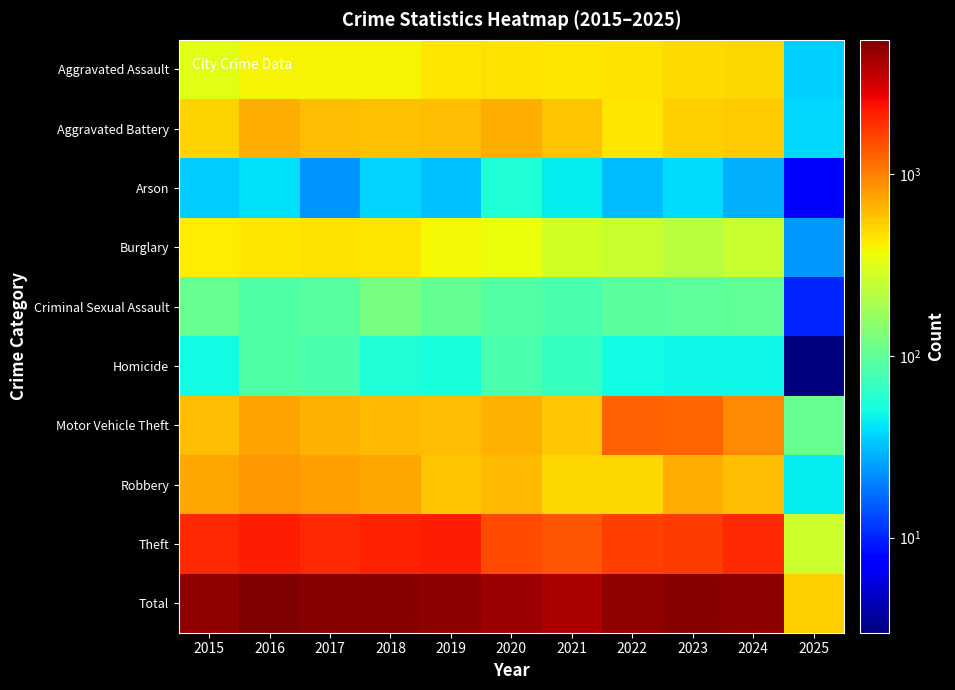

Reading left to right, list all the values displayed in this chart.

Aggravated Assault: 2015=323	2016=402	2017=396	2018=392	2019=452	2020=466	2021=452	2022=458	2023=486	2024=495	2025=36
Aggravated Battery: 2015=515	2016=691	2017=623	2018=600	2019=608	2020=686	2021=587	2022=446	2023=529	2024=545	2025=38
Arson: 2015=35	2016=40	2017=23	2018=37	2019=32	2020=55	2021=44	2022=31	2023=39	2024=28	2025=7
Burglary: 2015=421	2016=451	2017=453	2018=443	2019=383	2020=357	2021=280	2022=253	2023=223	2024=255	2025=24
Criminal Sexual Assault: 2015=105	2016=87	2017=91	2018=123	2019=102	2020=89	2021=81	2022=93	2023=98	2024=100	2025=10
Homicide: 2015=50	2016=87	2017=82	2018=56	2019=53	2020=81	2021=69	2022=50	2023=48	2024=48	2025=3
Motor Vehicle Theft: 2015=614	2016=756	2017=680	2018=631	2019=611	2020=673	2021=560	2022=1272	2023=1244	2024=932	2025=107
Robbery: 2015=726	2016=819	2017=780	2018=741	2019=577	2020=637	2021=506	2022=495	2023=687	2024=610	2025=44
Theft: 2015=1981	2016=2148	2017=1968	2018=2140	2019=2190	2020=1512	2021=1392	2022=1665	2023=1711	2024=1969	2025=264
Total: 2015=4770	2016=5481	2017=5096	2018=5163	2019=5008	2020=4556	2021=3971	2022=4763	2023=5065	2024=4982	2025=533